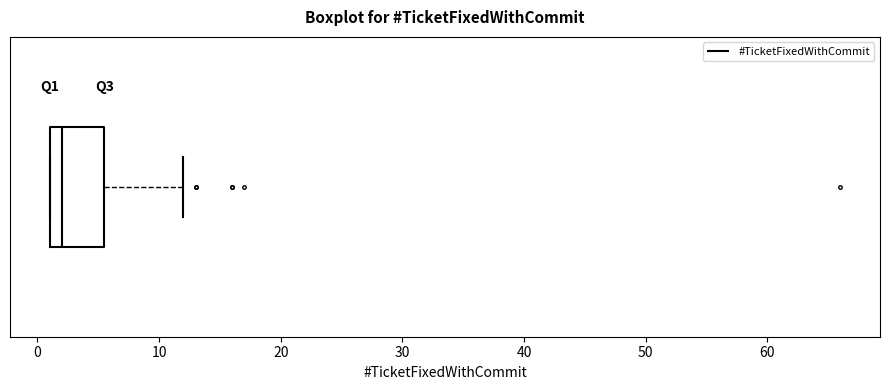

Where does the right whisker of the box end on the x-axis? The values are not printed on the chart, so give them approximately, as read against the axis.

12